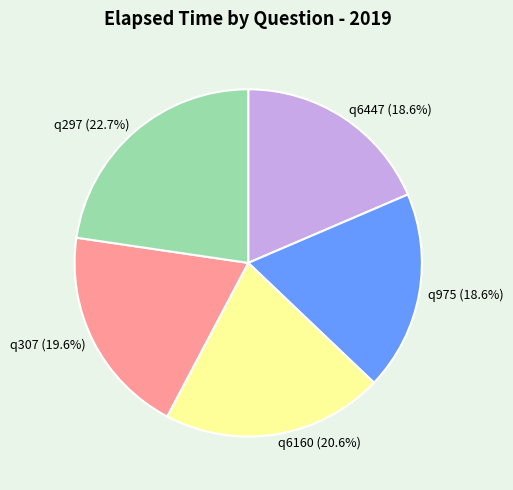

Approximately how many times larger is the value at q6160 compared to q975?

1.1